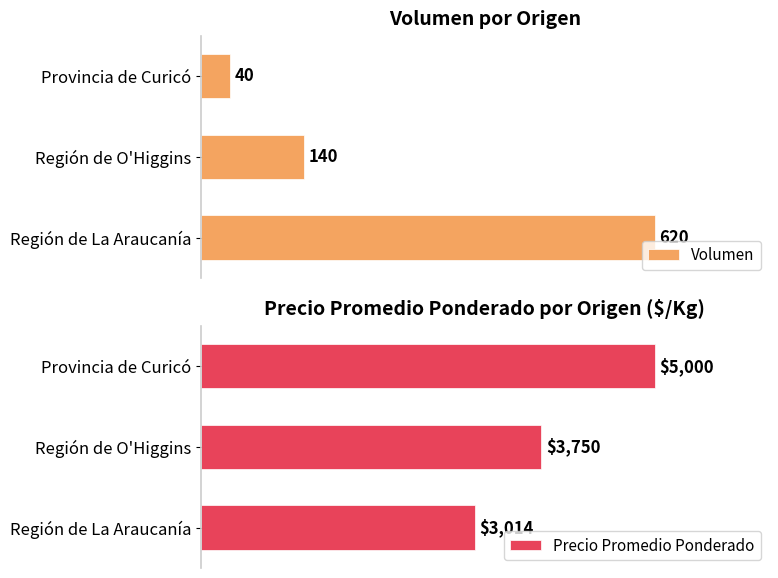

At which label does Volumen reach its peak?

Región de La Araucanía